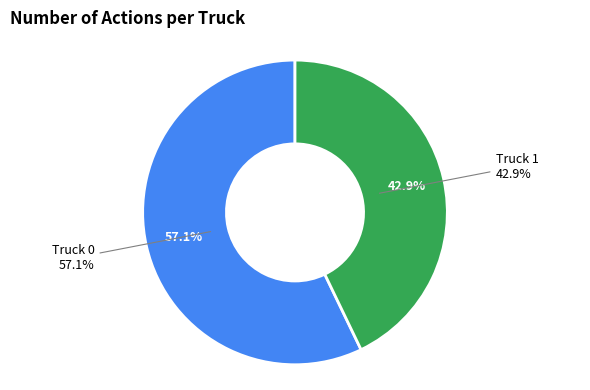

Does Truck 0 account for over 50% of the chart?

Yes